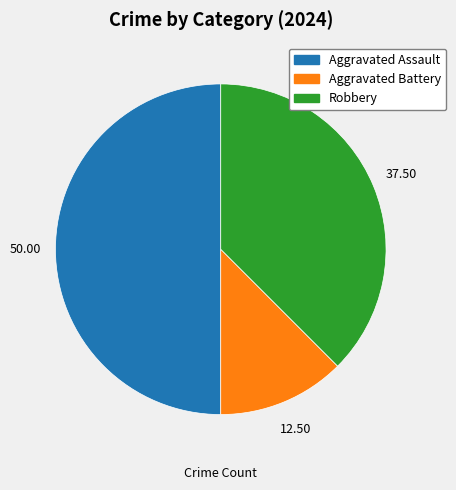

Is it true that Aggravated Assault is 63% of the pie?

False